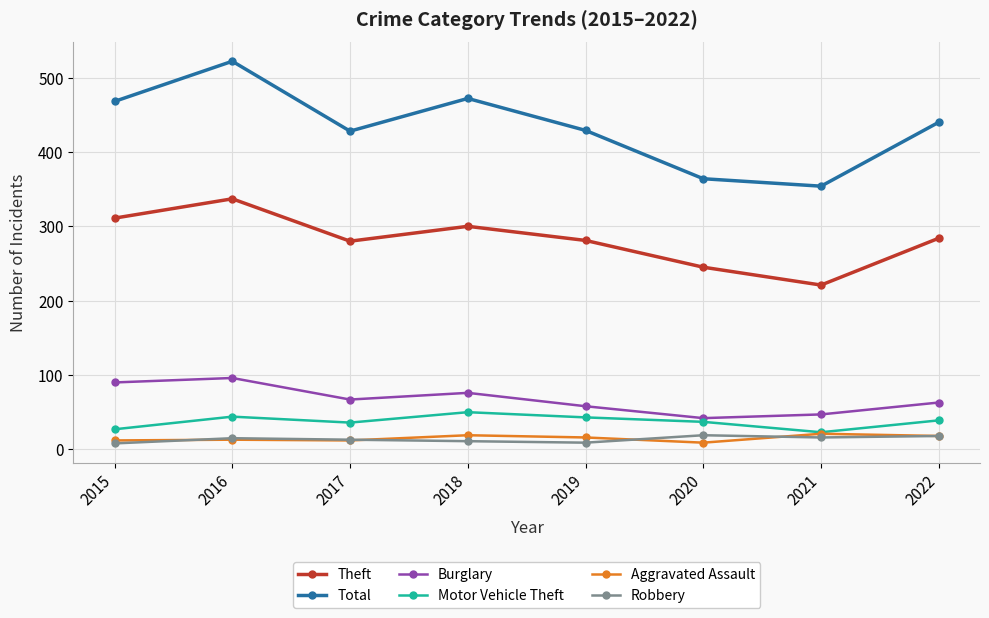

True or false: Burglary and Theft cross at least once.

False